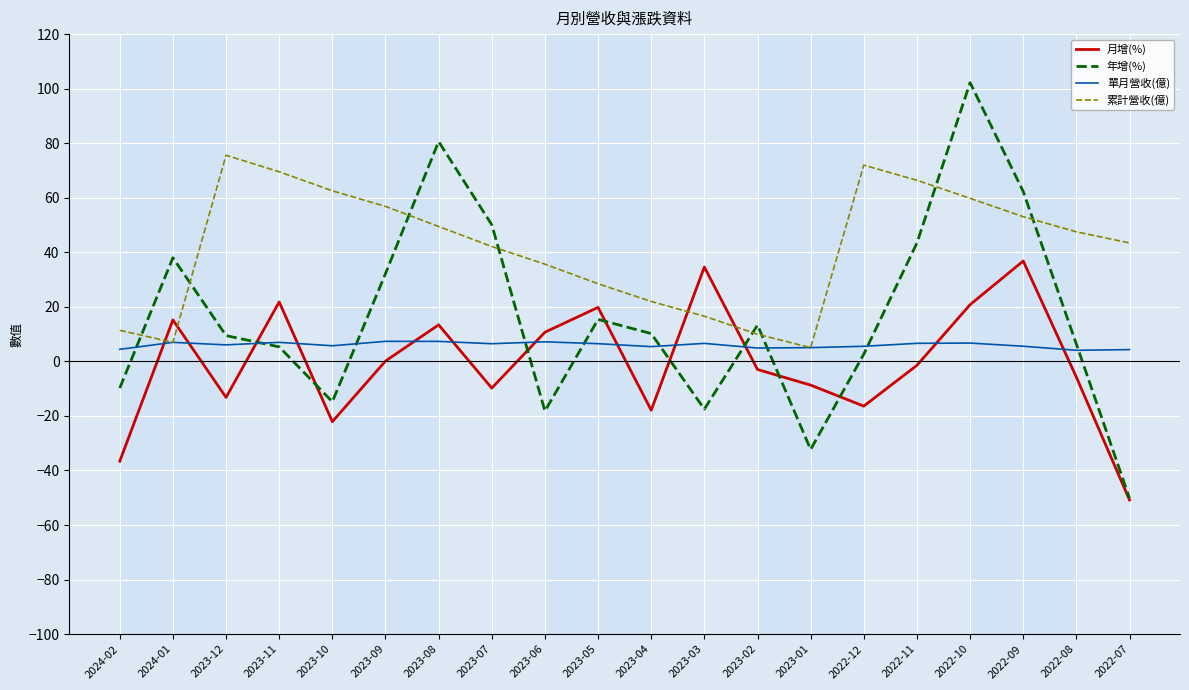

The value of 累計營收(億) at 2022-08 is 47.5. True or false?

True